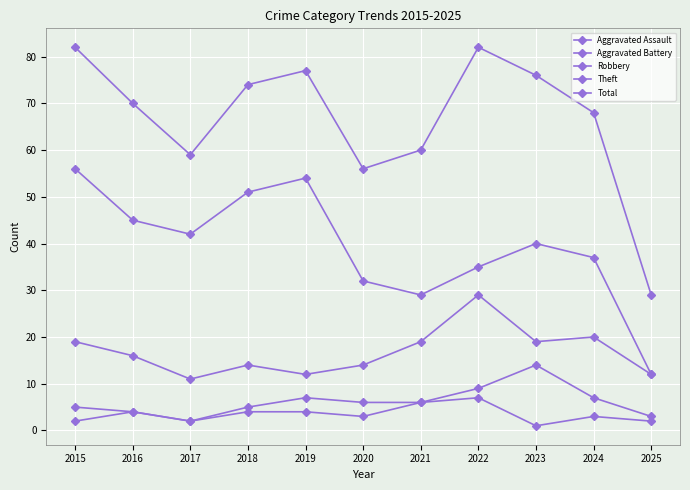

What is the spread (max minus min) of values at 2023?

75